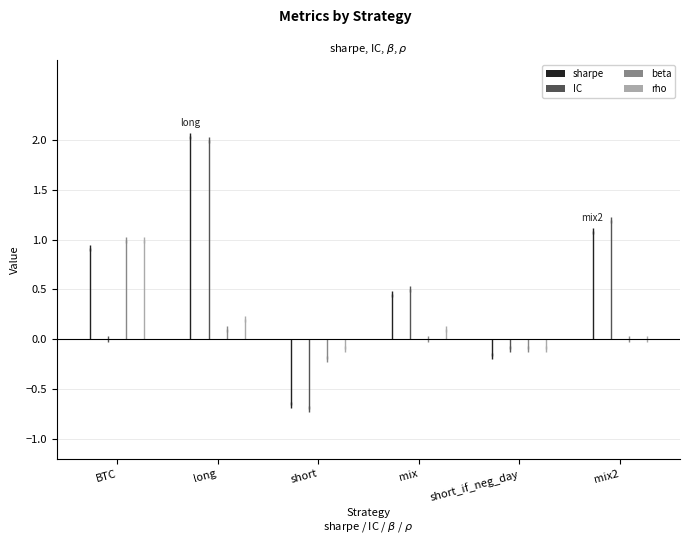

What is the sum of the rho values at mix2 and short_if_neg_day?

-0.1